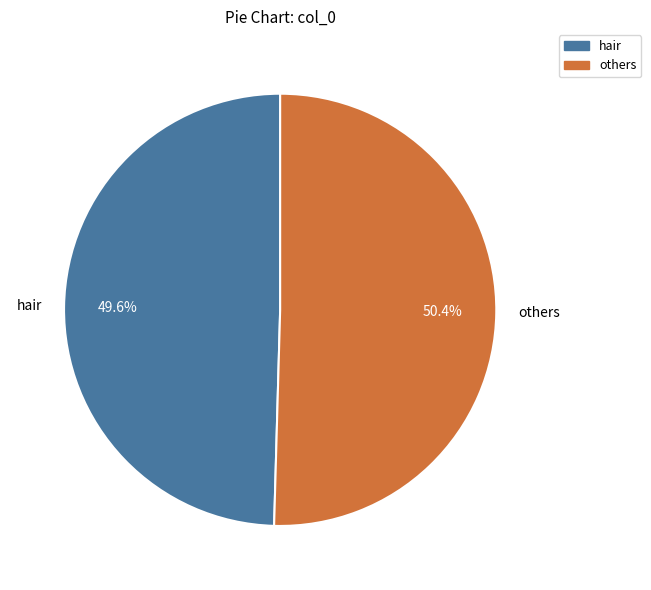

Is there a majority slice in this chart?

Yes